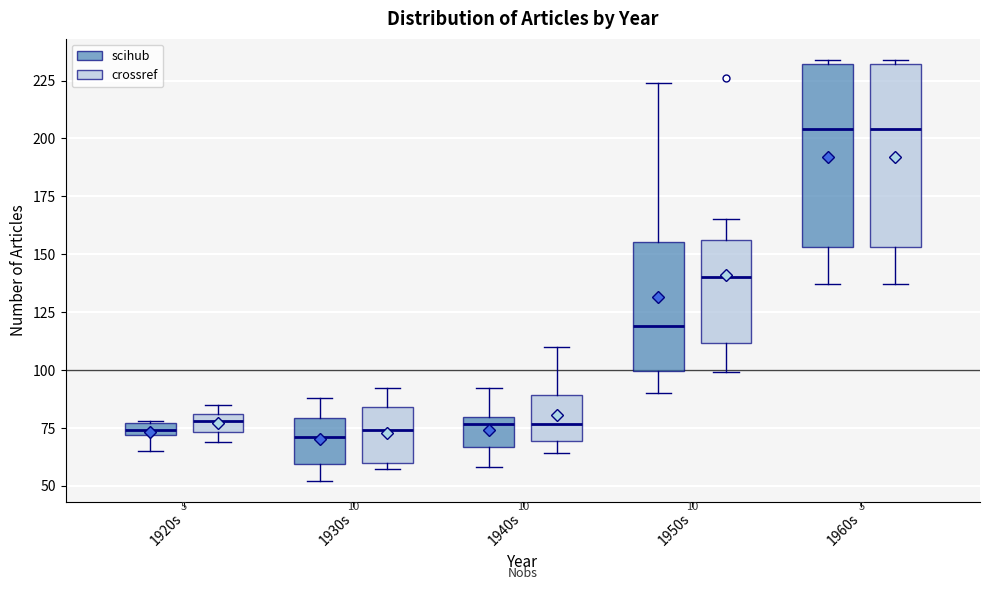

Where does the median line of the box for 1950s (scihub) sit on the y-axis? The values are not printed on the chart, so give them approximately, as read against the axis.

120